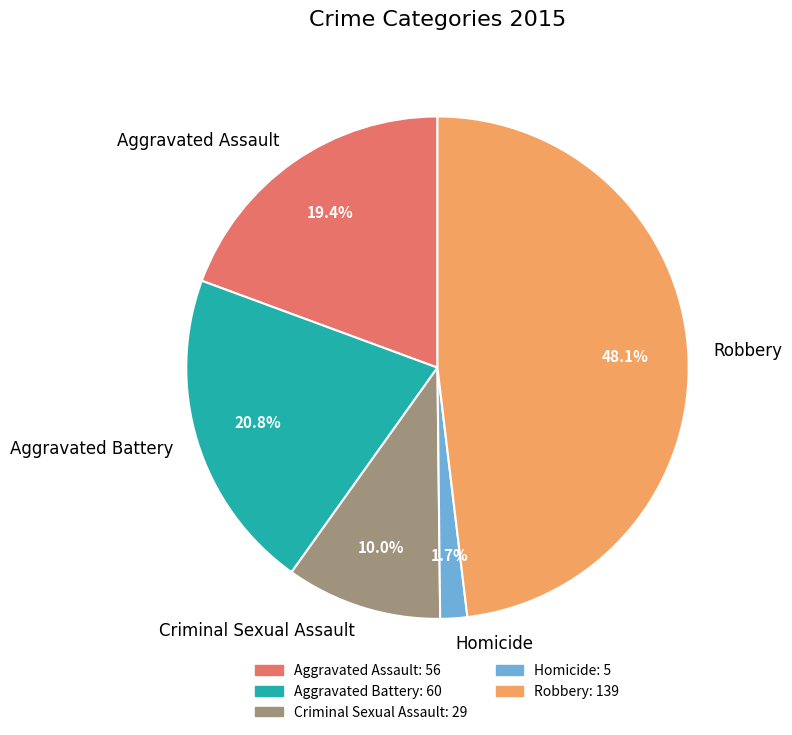

What is the total percentage of Homicide and Robbery?

49.8%